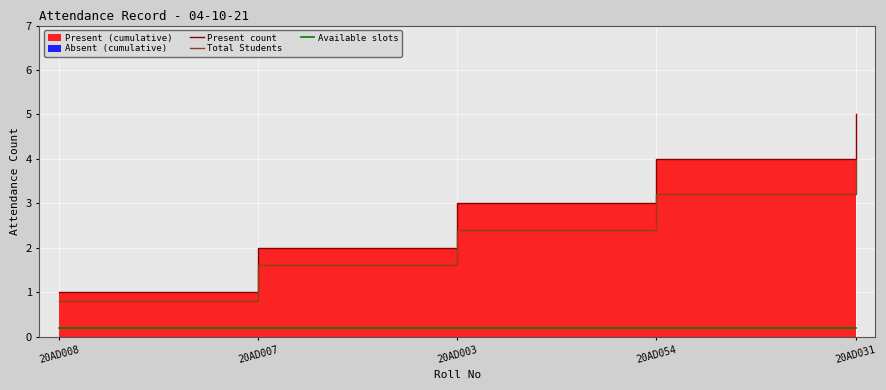

True or false: Available slots has a value of 0.2 at 20AD054.

True